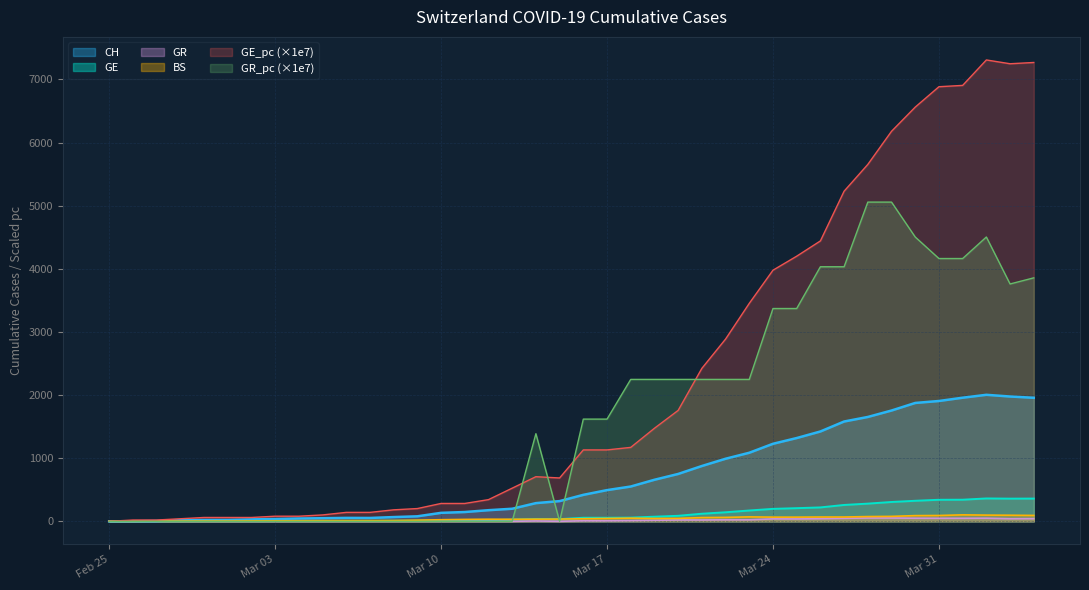

At how many categories does at least one series exceed 3314?

13